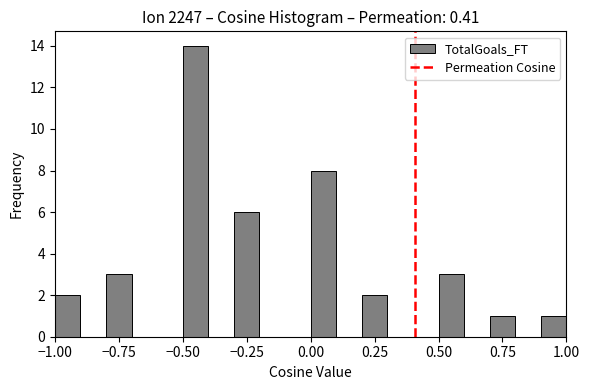

Read against the x-axis, roughly where is the centre of the tallest bar?

-0.45